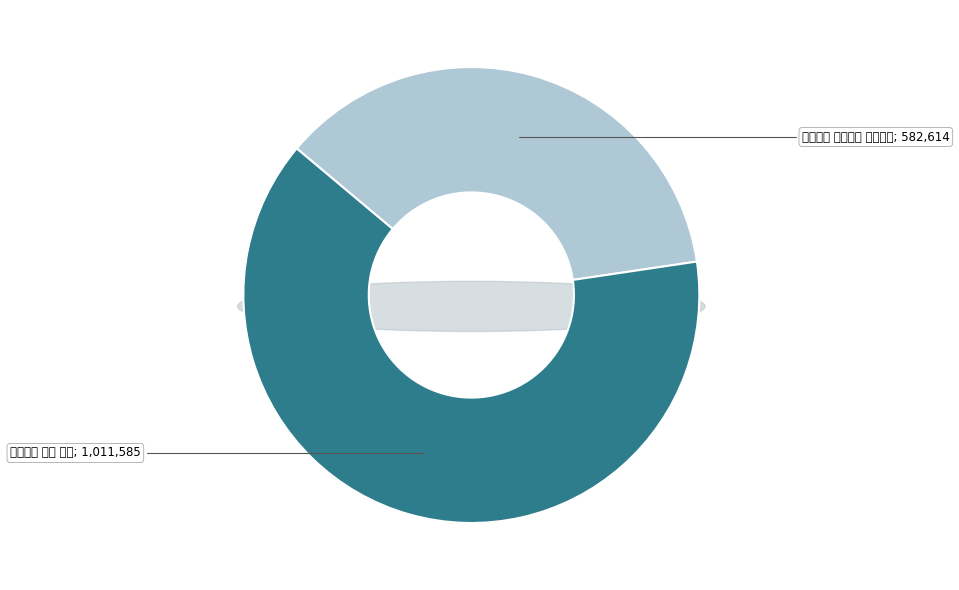

Is it true that 梅花百咏 其五十四 心广体胖 is 49% of the pie?

False